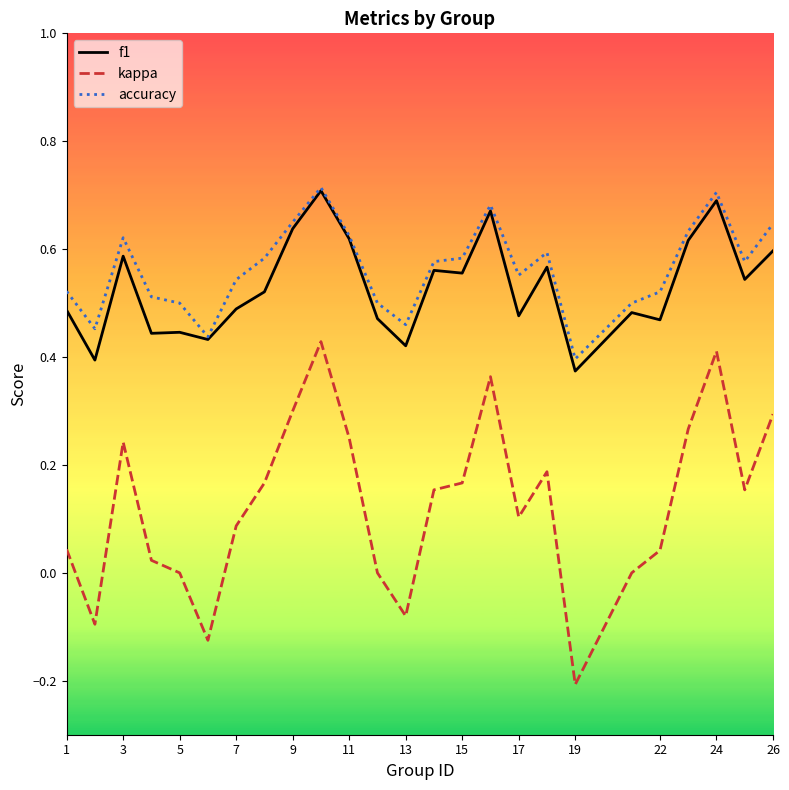

Does the chart have visible grid lines?

No